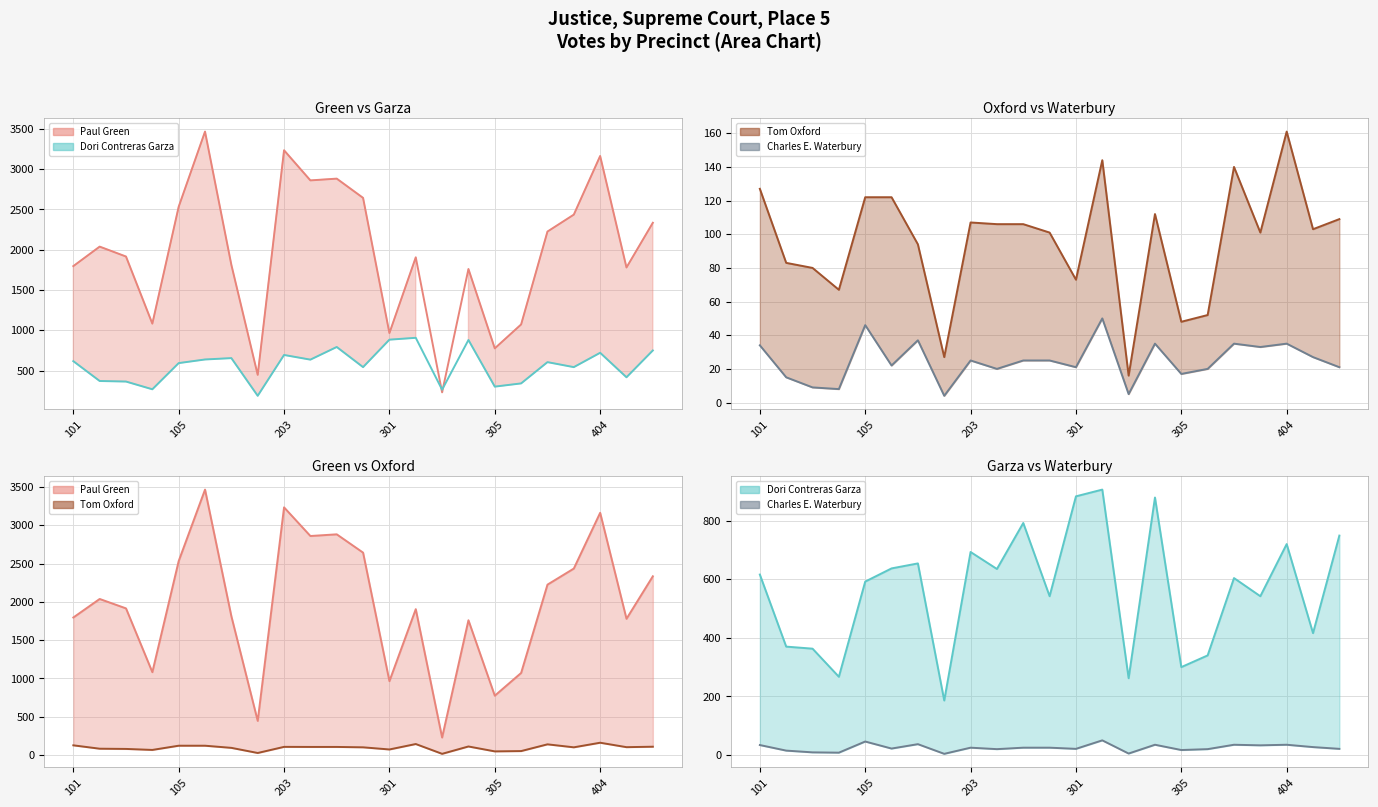

What is the average value of the Paul Green series?

1972